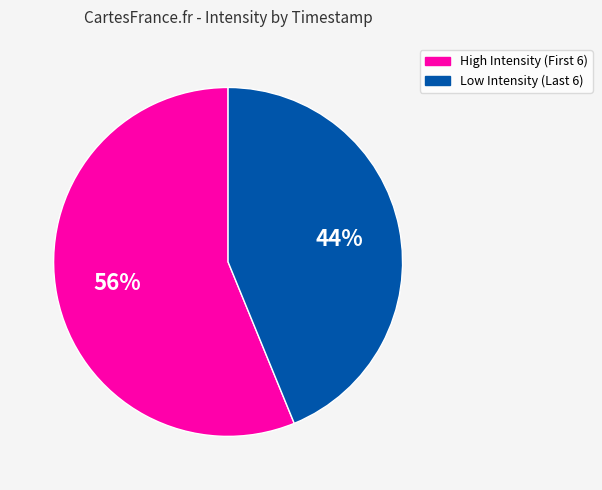

To the nearest percent, what is the average slice percentage?

50%